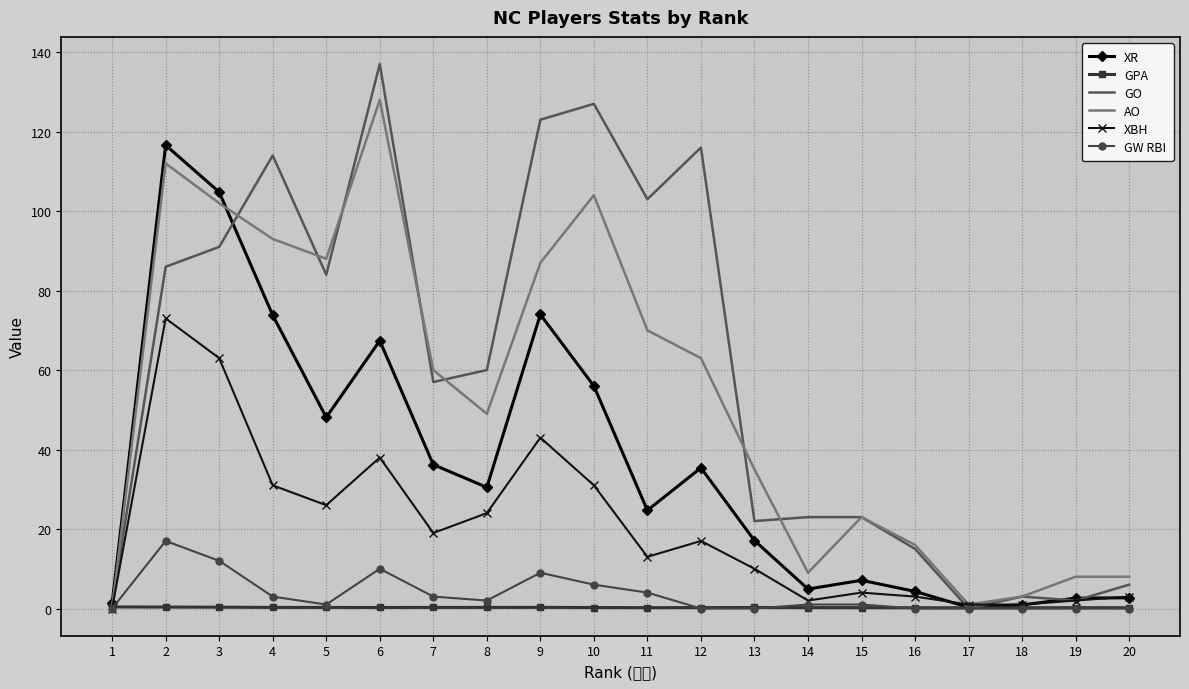

At which label does GO first exceed 60?

2